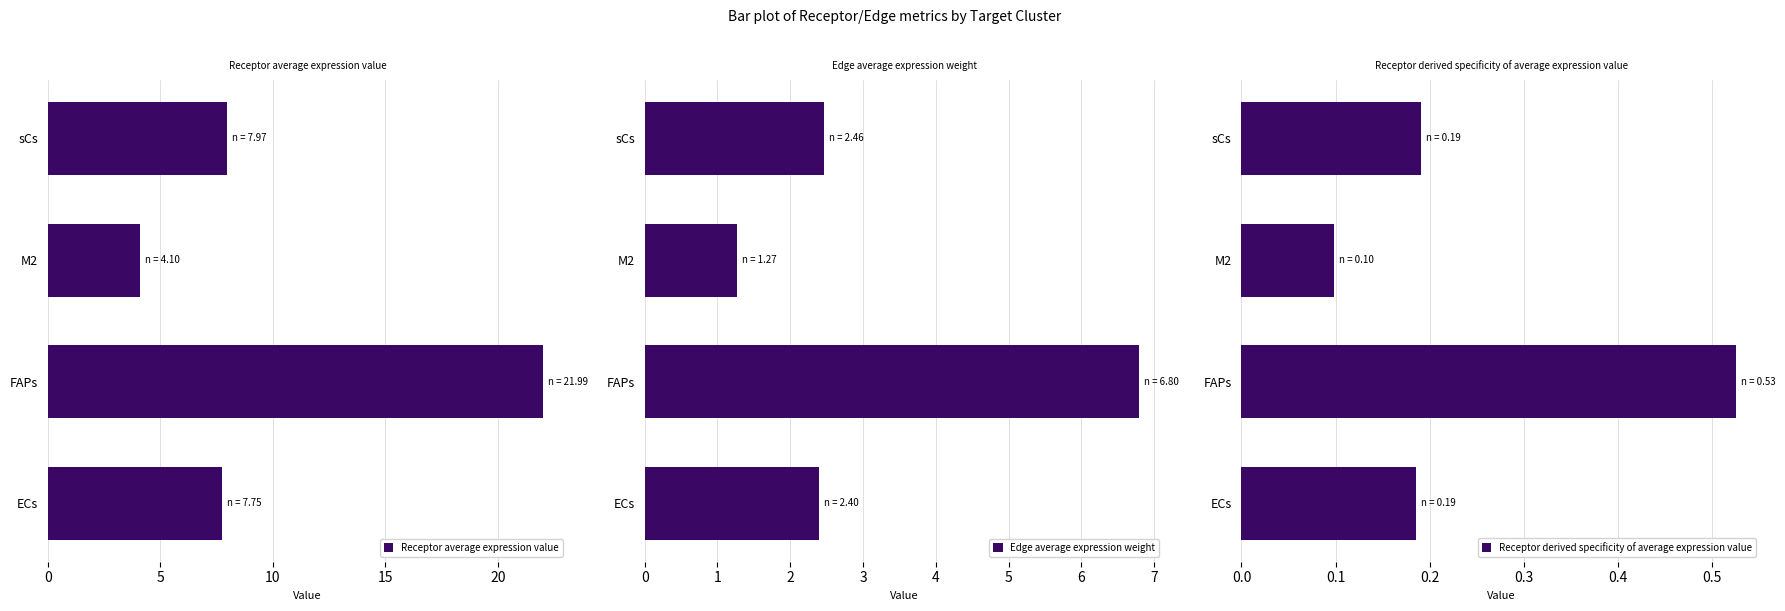

At which label is Receptor derived specificity of average expression value closest to 0?

M2